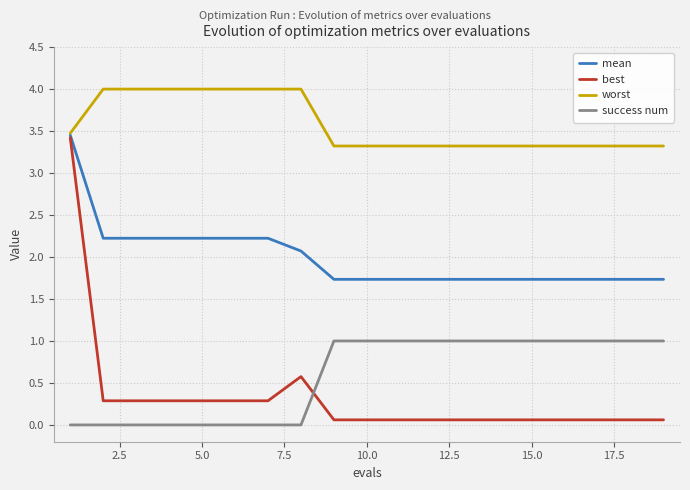

What is the maximum value shown in the chart?

4.0